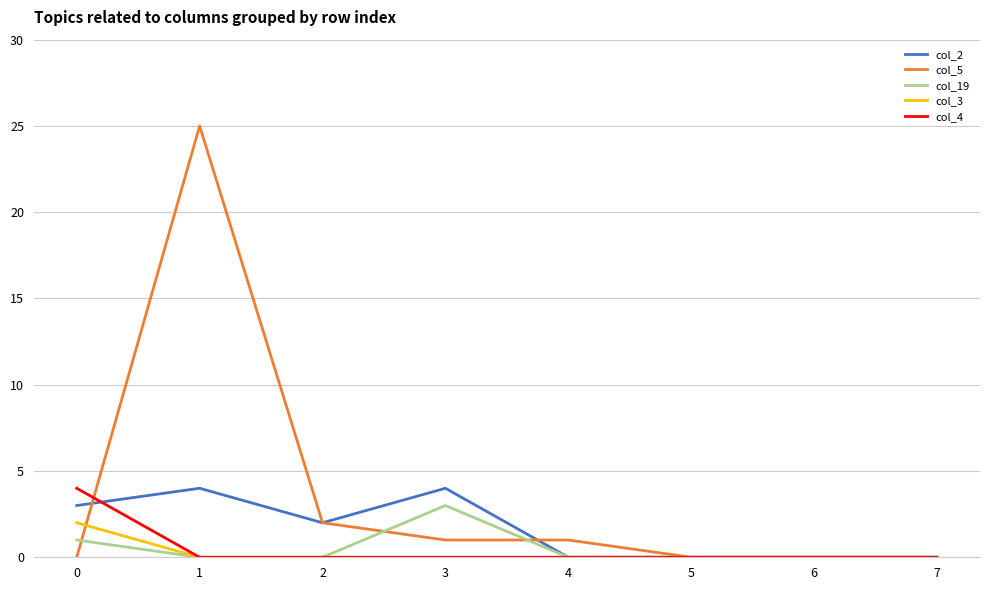

Reading right to left, extract all data points from this chart.

col_2: 7=0	6=0	5=0	4=0	3=4	2=2	1=4	0=3
col_5: 7=0	6=0	5=0	4=1	3=1	2=2	1=25	0=0
col_19: 7=0	6=0	5=0	4=0	3=3	2=0	1=0	0=1
col_3: 7=0	6=0	5=0	4=0	3=0	2=0	1=0	0=2
col_4: 7=0	6=0	5=0	4=0	3=0	2=0	1=0	0=4